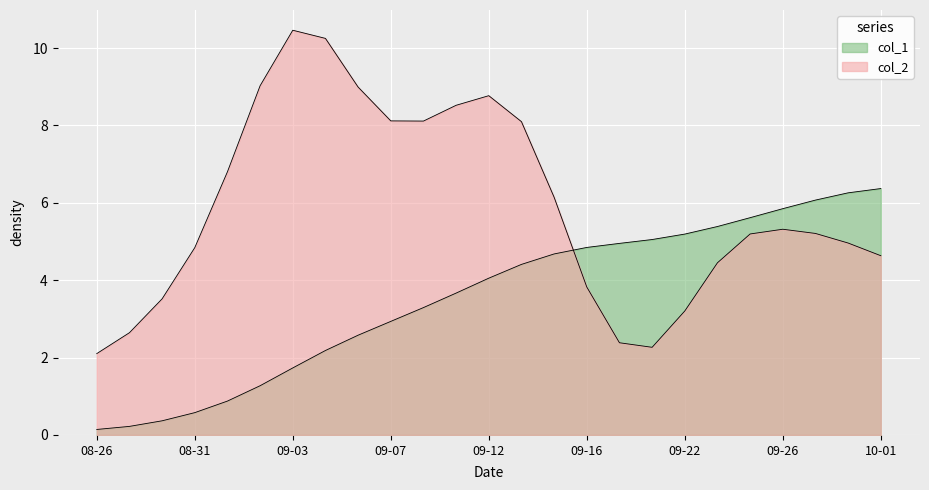

How many lines are shown in the chart?

2